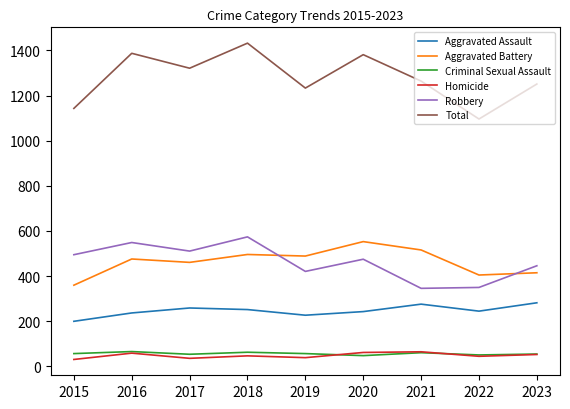

Read the Criminal Sexual Assault value at 2023, to the nearest 10.

60